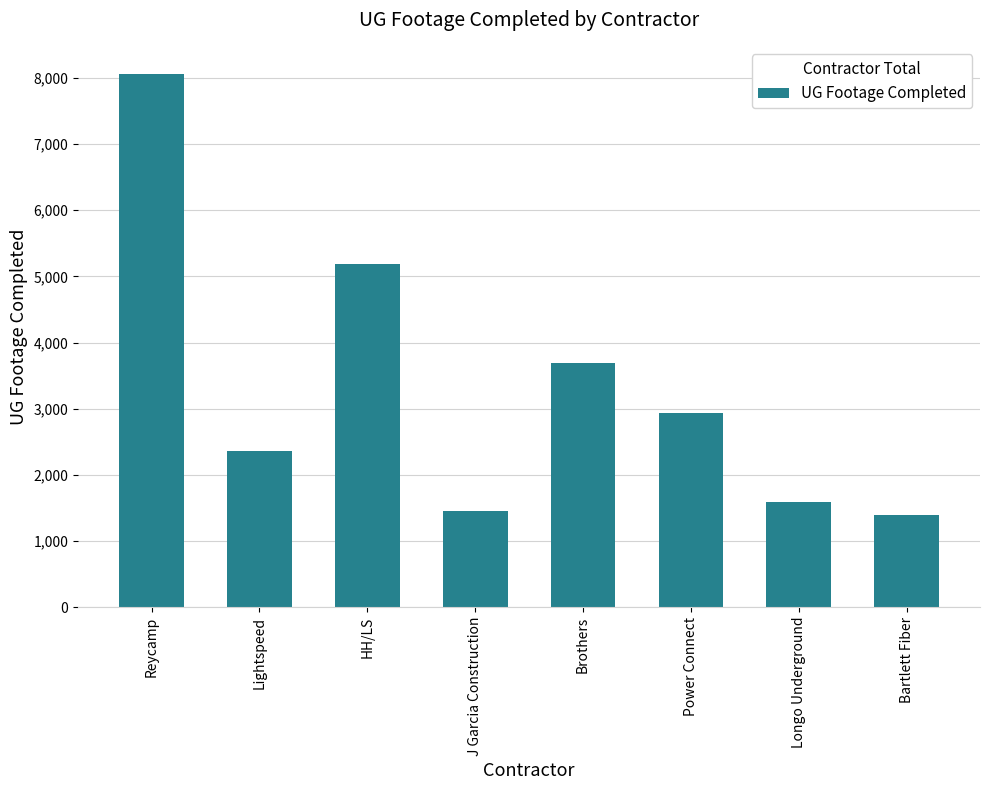

What is the value of the 7th bar from the left?

1596